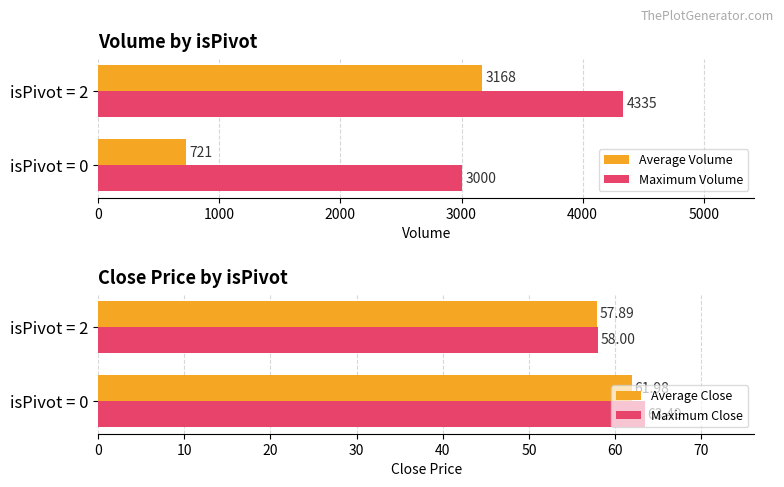

What is the sum of the Average Close values at isPivot = 0 and isPivot = 2?

119.9